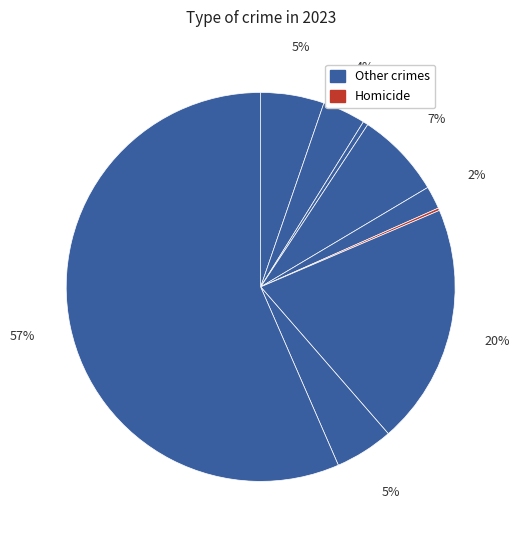

Which category has the smallest portion of the pie?

Homicide